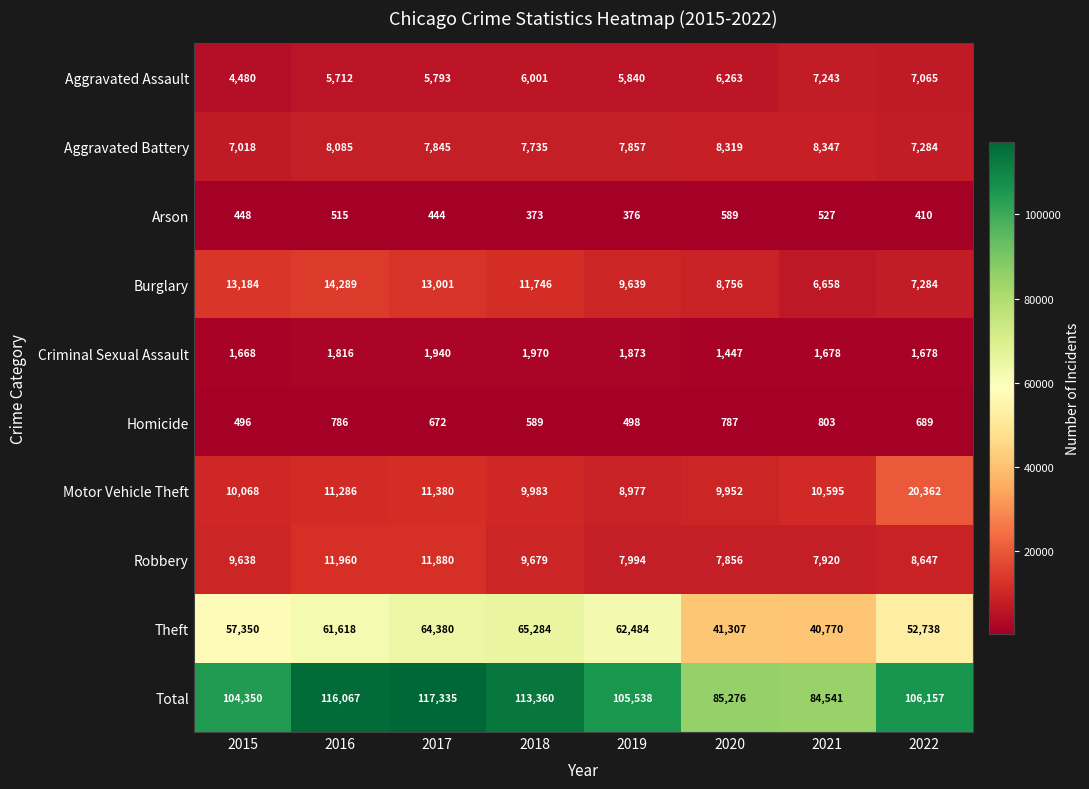

Read the Total value at 2015, to the nearest 10.

104350